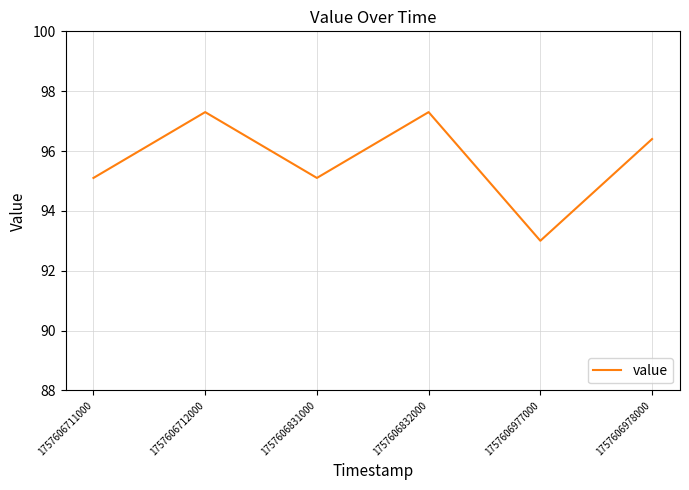

What is the difference between the maximum and second lowest values?

2.2